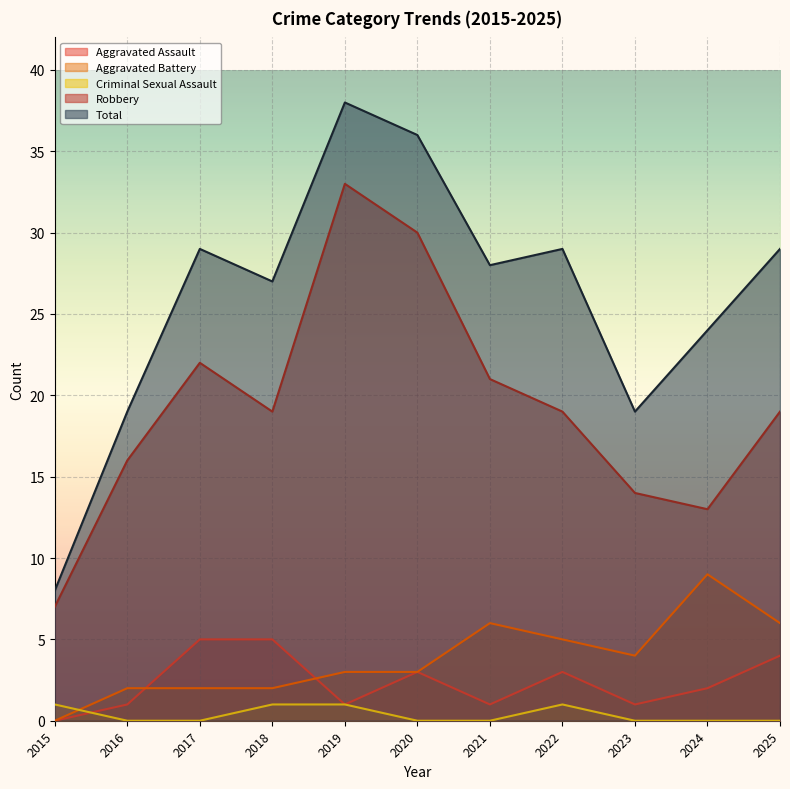

True or false: Aggravated Battery and Criminal Sexual Assault cross at least once.

True